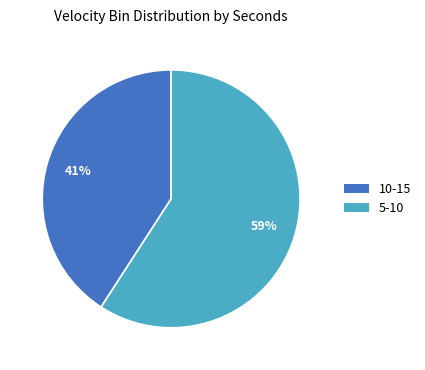

What percentage is the 10-15 slice, to the nearest percent?

41%